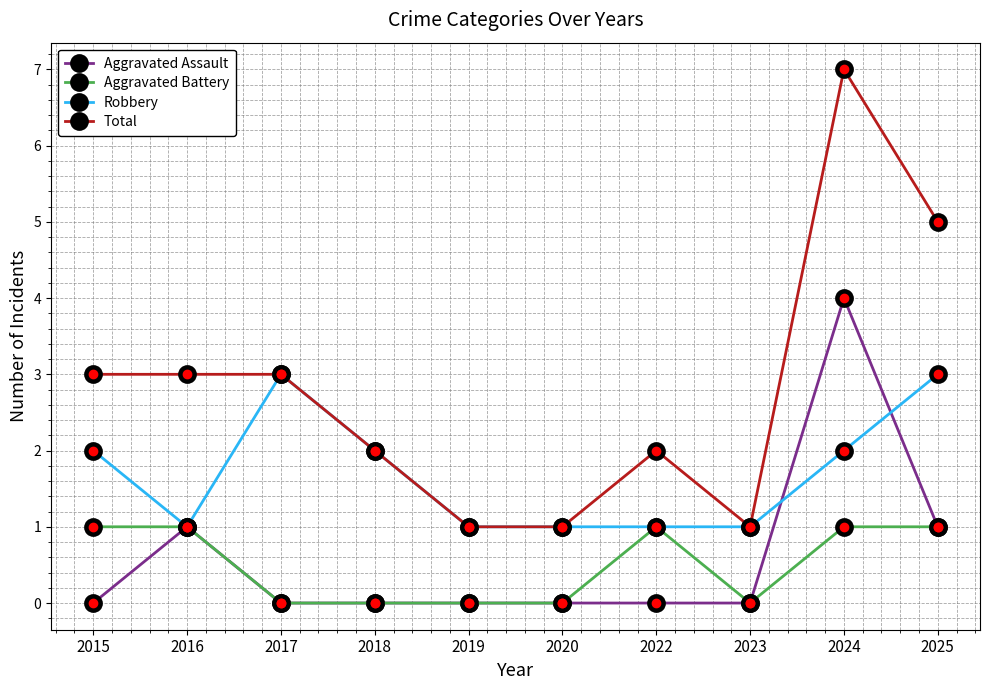

What is the total value across all series at 2018?

4